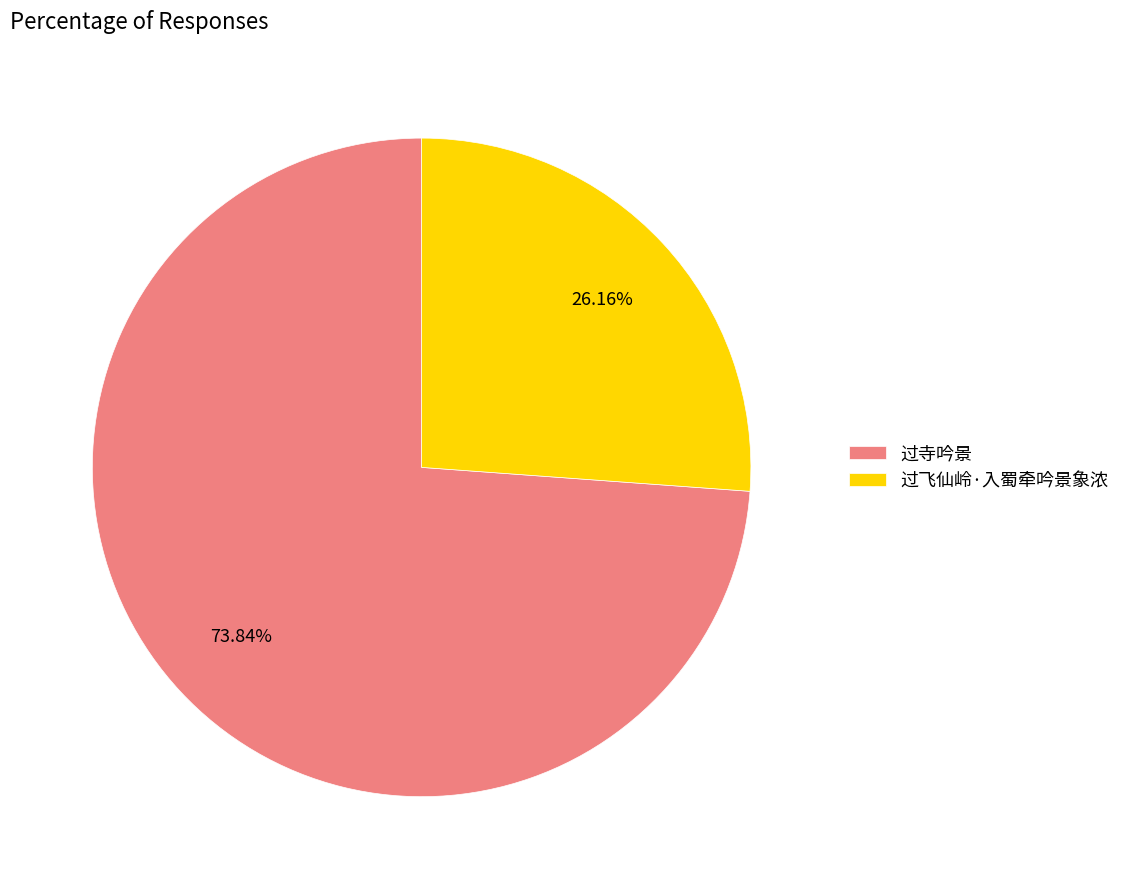

Is it true that 过飞仙岭·入蜀牵吟景象浓 is 40% of the pie?

False